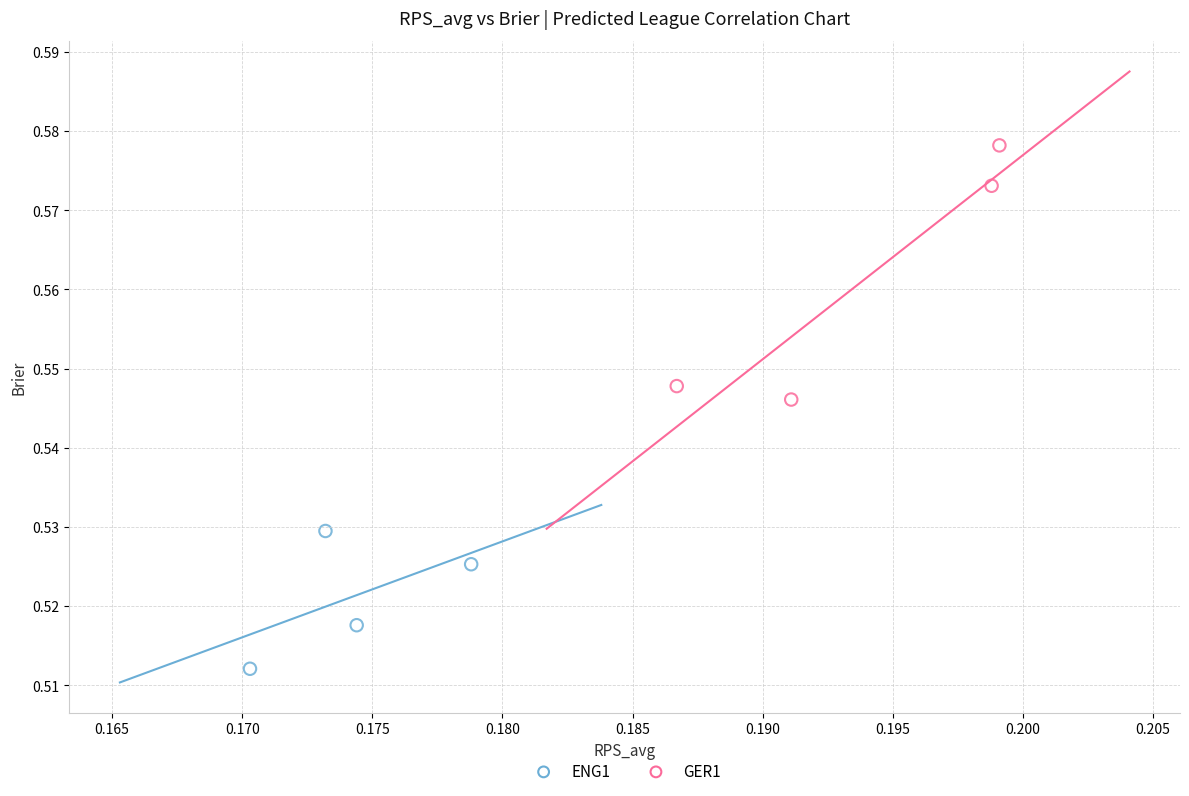

Which series reaches the maximum Y coordinate?

GER1